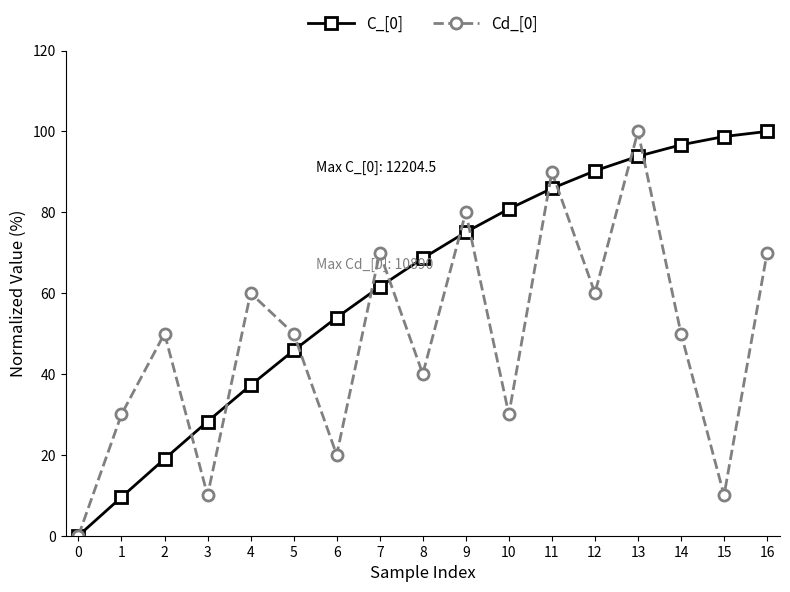

List the labels in order of C_[0] value, smallest first.

0, 1, 2, 3, 4, 5, 6, 7, 8, 9, 10, 11, 12, 13, 14, 15, 16